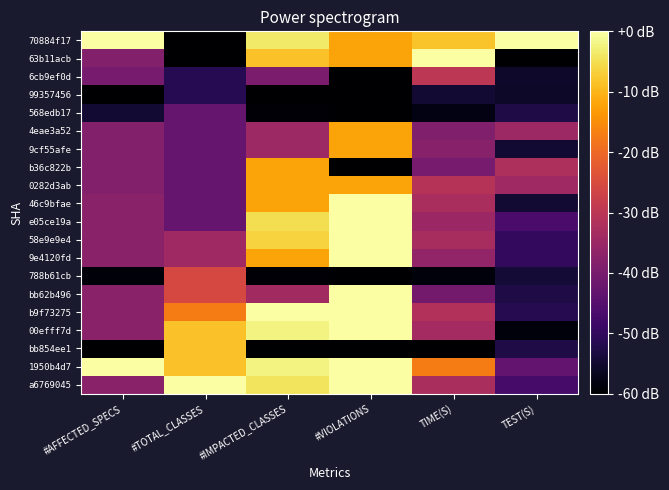

Reading right to left, extract all data points from this chart.

70884f17: TEST(S)=0.0	TIME(S)=-8.2	#VIOLATIONS=-12.0	#IMPACTED_CLASSES=-3.5	#TOTAL_CLASSES=-60.0	#AFFECTED_SPECS=0.0
63b11acb: TEST(S)=-60.0	TIME(S)=0.0	#VIOLATIONS=-12.0	#IMPACTED_CLASSES=-8.5	#TOTAL_CLASSES=-60.0	#AFFECTED_SPECS=-38.2
6cb9ef0d: TEST(S)=-55.5	TIME(S)=-30.0	#VIOLATIONS=-60.0	#IMPACTED_CLASSES=-39.5	#TOTAL_CLASSES=-51.4	#AFFECTED_SPECS=-40.1
99357456: TEST(S)=-55.7	TIME(S)=-54.4	#VIOLATIONS=-60.0	#IMPACTED_CLASSES=-60.0	#TOTAL_CLASSES=-51.4	#AFFECTED_SPECS=-60.0
568edb17: TEST(S)=-52.5	TIME(S)=-58.0	#VIOLATIONS=-60.0	#IMPACTED_CLASSES=-59.3	#TOTAL_CLASSES=-42.9	#AFFECTED_SPECS=-54.8
4eae3a52: TEST(S)=-34.6	TIME(S)=-38.8	#VIOLATIONS=-12.0	#IMPACTED_CLASSES=-34.6	#TOTAL_CLASSES=-42.9	#AFFECTED_SPECS=-38.2
9cf55afe: TEST(S)=-54.8	TIME(S)=-37.8	#VIOLATIONS=-12.0	#IMPACTED_CLASSES=-34.6	#TOTAL_CLASSES=-42.9	#AFFECTED_SPECS=-38.2
b36c822b: TEST(S)=-32.3	TIME(S)=-40.3	#VIOLATIONS=-60.0	#IMPACTED_CLASSES=-12.0	#TOTAL_CLASSES=-42.9	#AFFECTED_SPECS=-38.2
0282d3ab: TEST(S)=-34.3	TIME(S)=-30.8	#VIOLATIONS=-12.0	#IMPACTED_CLASSES=-12.0	#TOTAL_CLASSES=-42.9	#AFFECTED_SPECS=-38.2
46c9bfae: TEST(S)=-54.7	TIME(S)=-32.6	#VIOLATIONS=0.0	#IMPACTED_CLASSES=-12.0	#TOTAL_CLASSES=-42.9	#AFFECTED_SPECS=-37.5
e05ce19a: TEST(S)=-46.8	TIME(S)=-34.8	#VIOLATIONS=0.0	#IMPACTED_CLASSES=-4.9	#TOTAL_CLASSES=-42.9	#AFFECTED_SPECS=-37.5
58e9e9e4: TEST(S)=-50.0	TIME(S)=-33.0	#VIOLATIONS=0.0	#IMPACTED_CLASSES=-6.4	#TOTAL_CLASSES=-34.3	#AFFECTED_SPECS=-37.5
9e4120fd: TEST(S)=-50.0	TIME(S)=-36.2	#VIOLATIONS=0.0	#IMPACTED_CLASSES=-12.0	#TOTAL_CLASSES=-34.3	#AFFECTED_SPECS=-37.5
788b61cb: TEST(S)=-54.3	TIME(S)=-58.7	#VIOLATIONS=-60.0	#IMPACTED_CLASSES=-59.3	#TOTAL_CLASSES=-25.7	#AFFECTED_SPECS=-58.9
bb62b496: TEST(S)=-52.7	TIME(S)=-40.6	#VIOLATIONS=0.0	#IMPACTED_CLASSES=-33.9	#TOTAL_CLASSES=-25.7	#AFFECTED_SPECS=-37.5
b9f73275: TEST(S)=-51.7	TIME(S)=-31.5	#VIOLATIONS=0.0	#IMPACTED_CLASSES=0.0	#TOTAL_CLASSES=-17.1	#AFFECTED_SPECS=-37.5
00efff7d: TEST(S)=-58.8	TIME(S)=-33.7	#VIOLATIONS=0.0	#IMPACTED_CLASSES=-2.1	#TOTAL_CLASSES=-8.6	#AFFECTED_SPECS=-37.5
bb854ee1: TEST(S)=-52.7	TIME(S)=-60.0	#VIOLATIONS=-60.0	#IMPACTED_CLASSES=-60.0	#TOTAL_CLASSES=-8.6	#AFFECTED_SPECS=-60.0
1950b4d7: TEST(S)=-43.2	TIME(S)=-17.2	#VIOLATIONS=0.0	#IMPACTED_CLASSES=-2.1	#TOTAL_CLASSES=-8.6	#AFFECTED_SPECS=0.0
a6769045: TEST(S)=-47.3	TIME(S)=-32.7	#VIOLATIONS=0.0	#IMPACTED_CLASSES=-4.2	#TOTAL_CLASSES=0.0	#AFFECTED_SPECS=-37.5